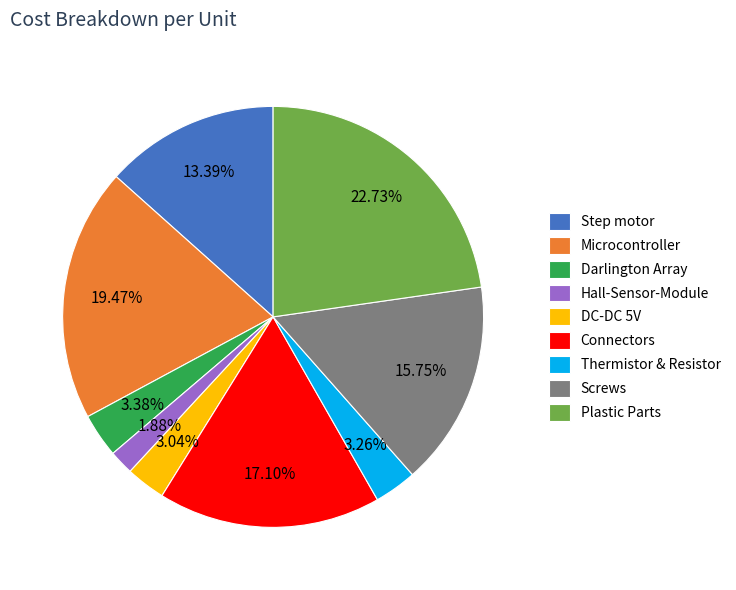

How many slices are in this pie chart?

9